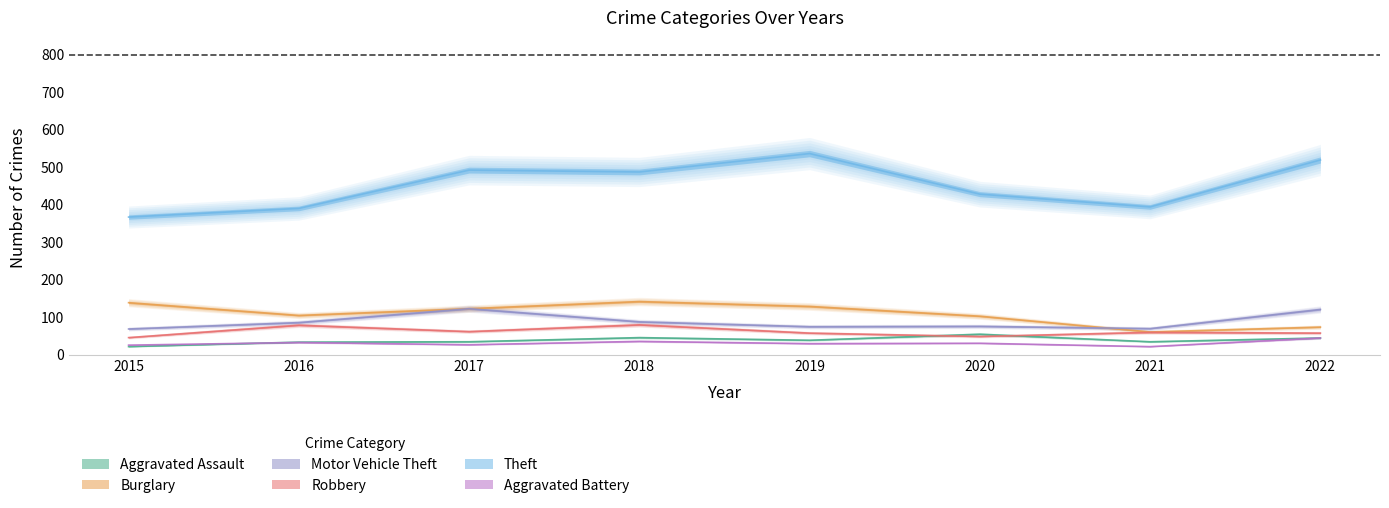

Between 2019 and 2022, which series saw the biggest shift?

Burglary